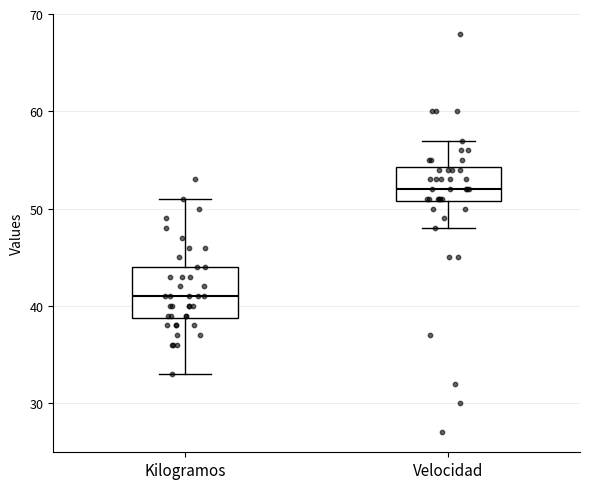

Reading left to right, transcribe this box plot: for each box, give where its median line is, the range the box spans, and where its two whiskers end, as read against the y-axis. The values are not printed on the chart, so give them approximately, as read against the axis.

Kilogramos: median 41, box 39 to 44, whiskers 33 to 51
Velocidad: median 52, box 51 to 54, whiskers 48 to 57